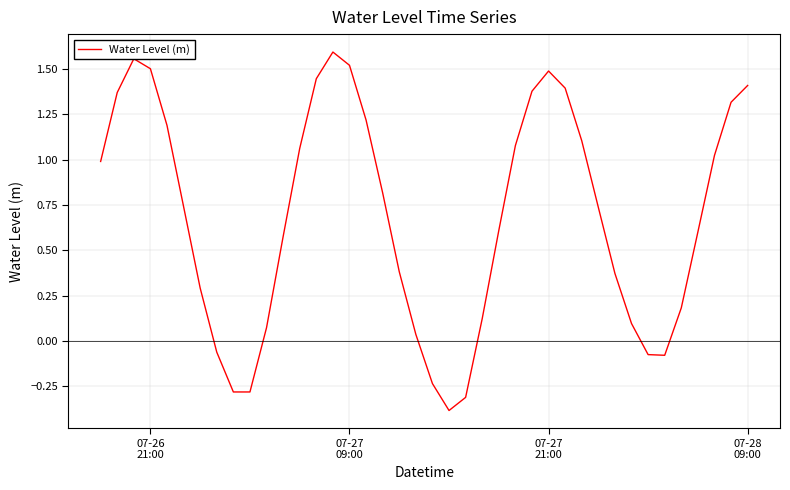

What is the difference between the maximum and minimum values?

2.0